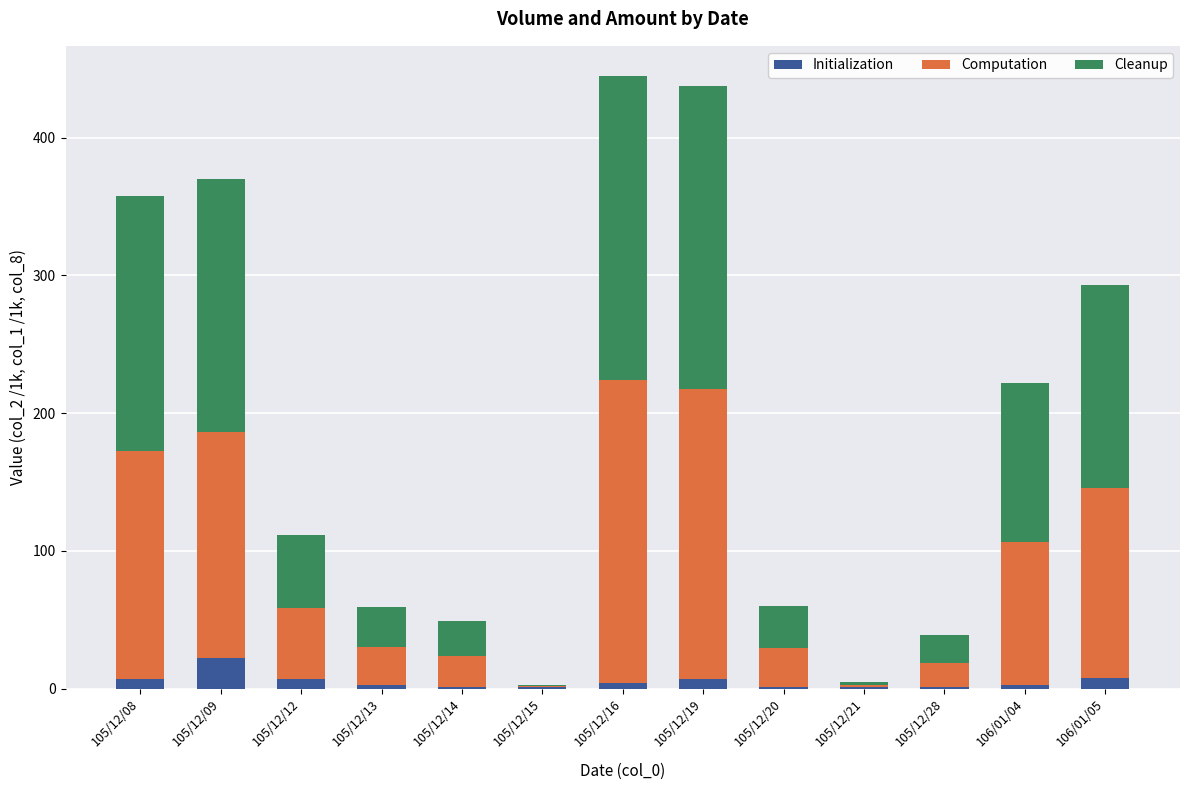

At which label does Initialization reach its peak?

105/12/09